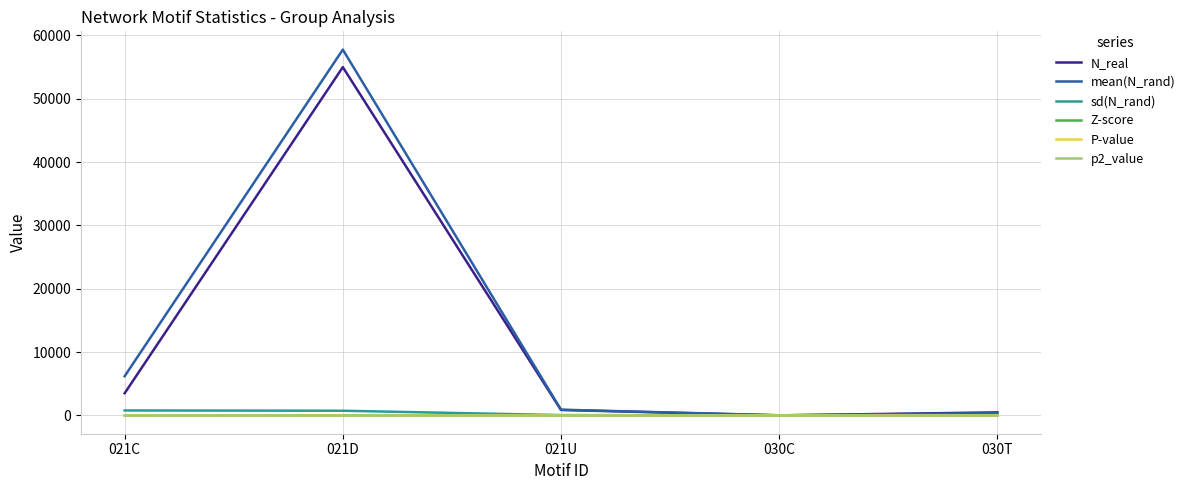

At which category is the sum across all series the highest?

021D